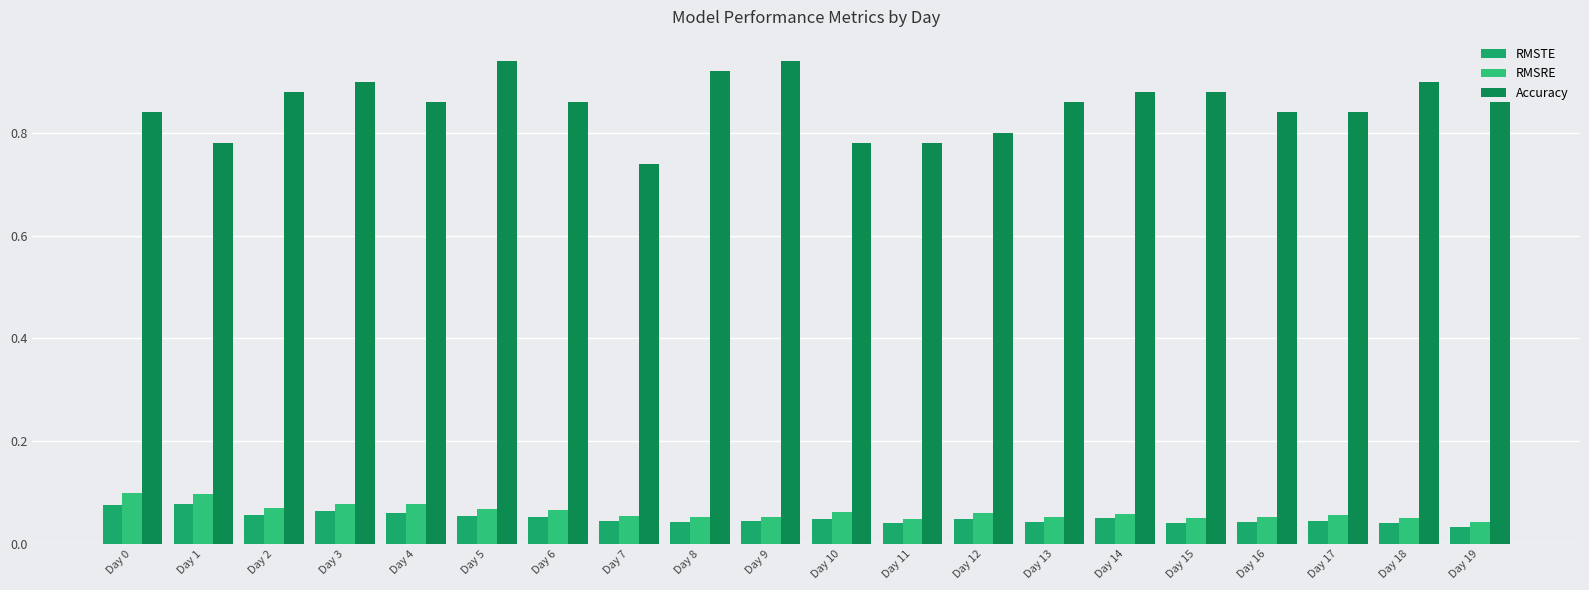

How many distinct data groups are displayed?

3